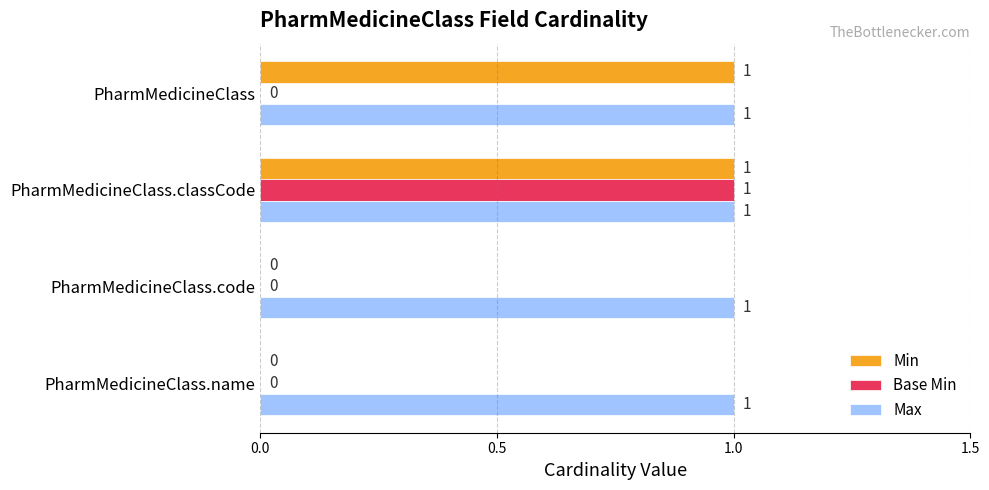

How many Min values are between 0 and 1?

4